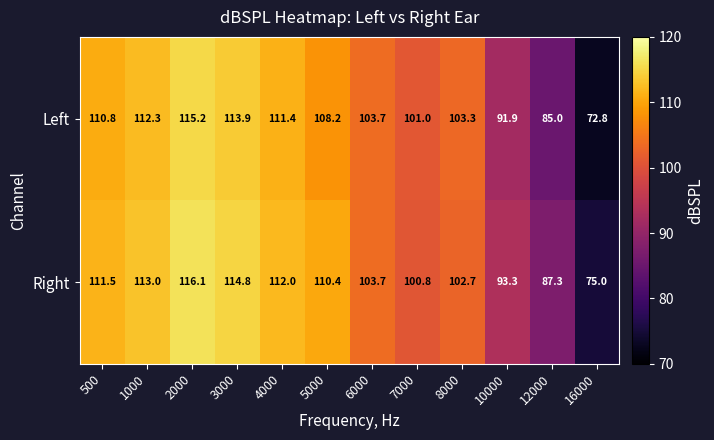

The Right series shows 93.3 at 10000. True or false?

True